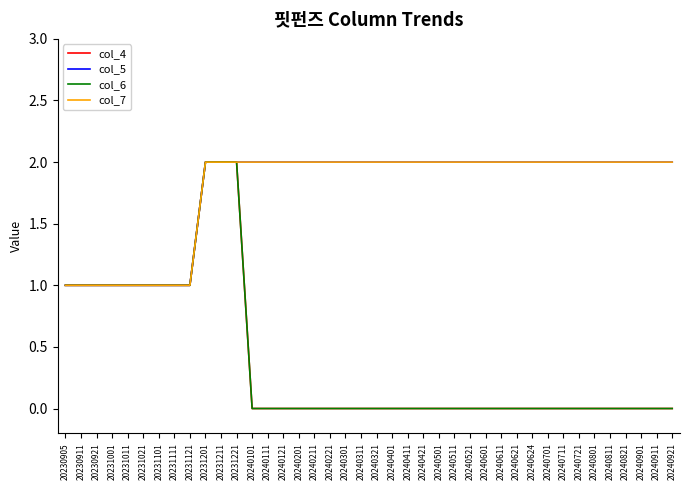

Reading left to right, extract all data points from this chart.

col_4: 1	1	1	1	1	1	1	1	1	2	2	2	0	0	0	0	0	0	0	0	0	0	0	0	0	0	0	0	0	0	0	0	0	0	0	0	0	0	0	0
col_5: 1	1	1	1	1	1	1	1	1	2	2	2	2	2	2	2	2	2	2	2	2	2	2	2	2	2	2	2	2	2	2	2	2	2	2	2	2	2	2	2
col_6: 1	1	1	1	1	1	1	1	1	2	2	2	0	0	0	0	0	0	0	0	0	0	0	0	0	0	0	0	0	0	0	0	0	0	0	0	0	0	0	0
col_7: 1	1	1	1	1	1	1	1	1	2	2	2	2	2	2	2	2	2	2	2	2	2	2	2	2	2	2	2	2	2	2	2	2	2	2	2	2	2	2	2